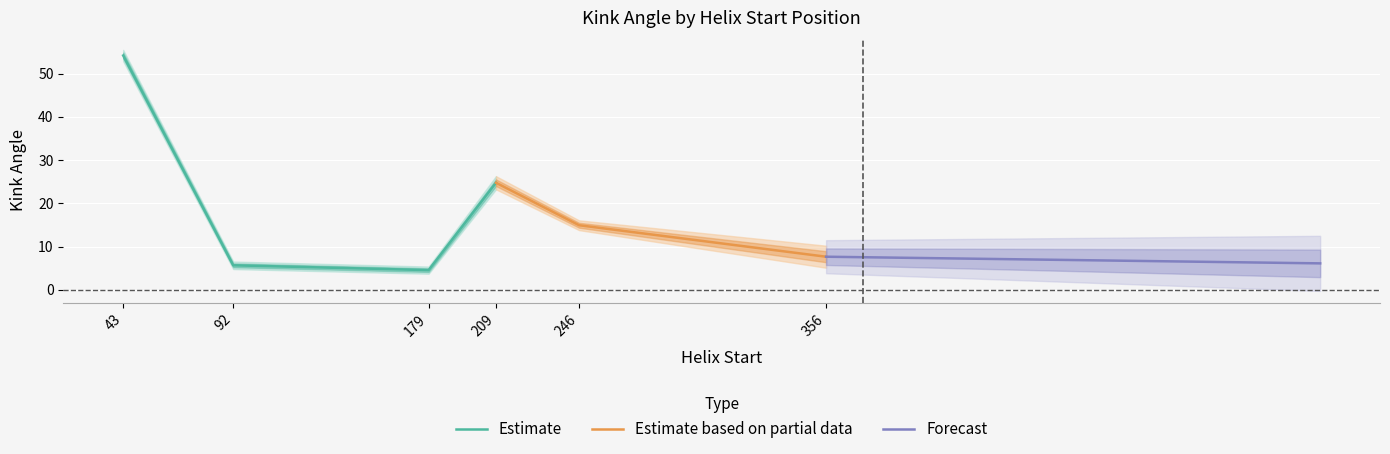

Is the value of Kink_Angle_D at 246 greater than the value of Kink_Angle_C at 43?

No